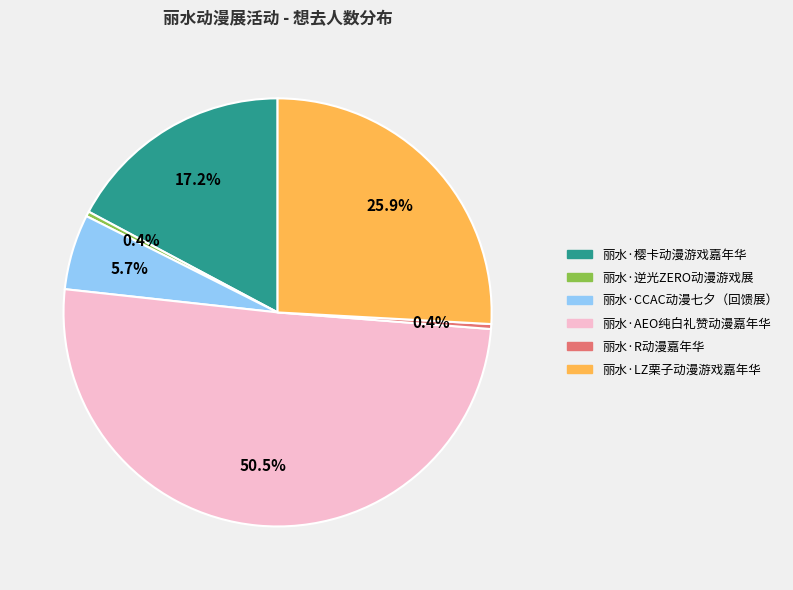

Between 丽水·R动漫嘉年华 and 丽水·樱卡动漫游戏嘉年华, which is larger?

丽水·樱卡动漫游戏嘉年华